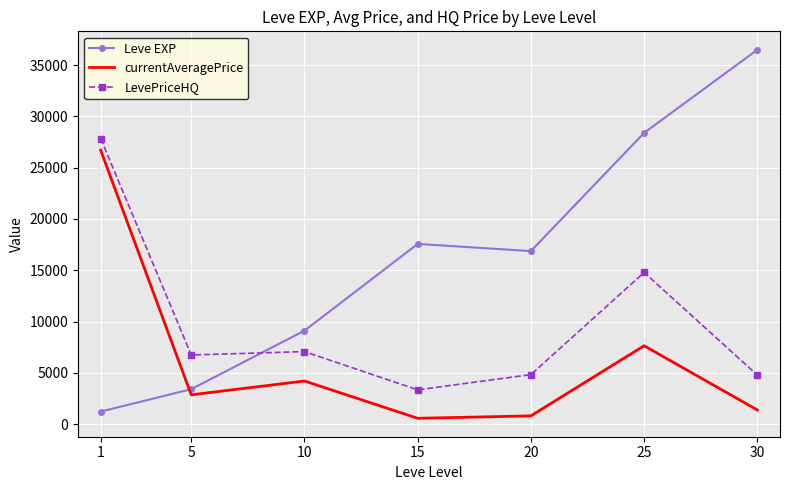

In LevePriceHQ, how many points are lower than both neighbors (excluding endpoints)?

2